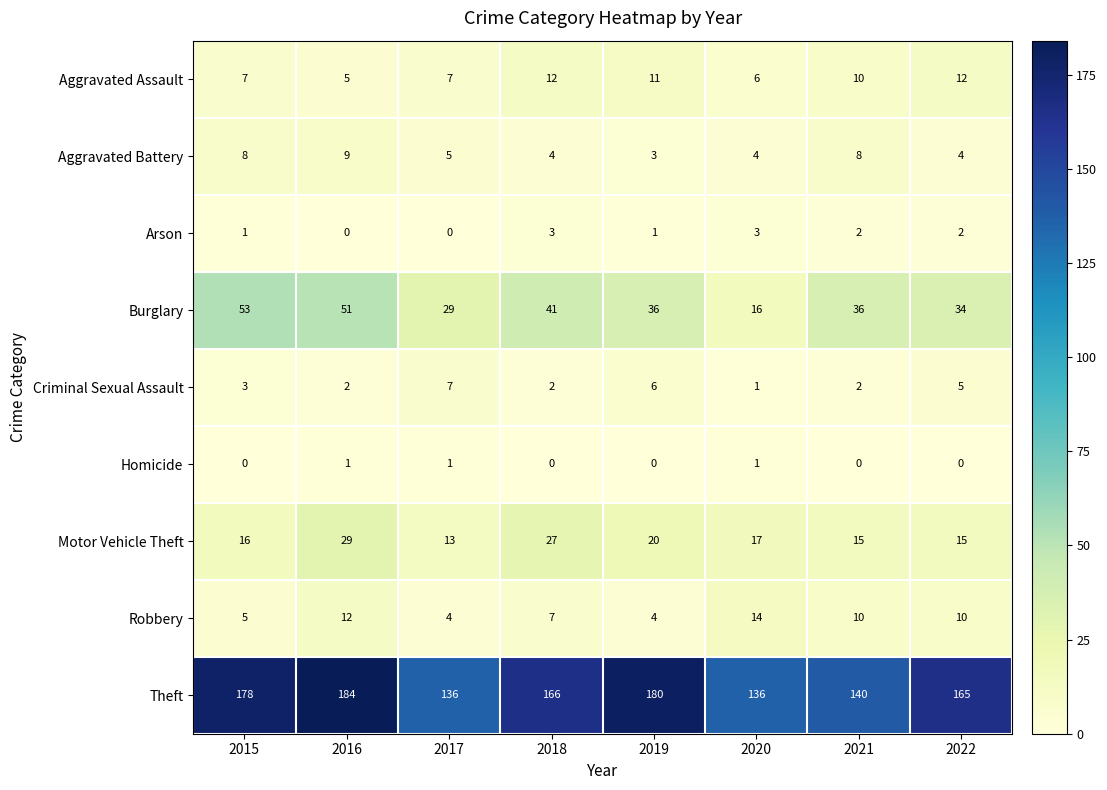

Is it true that Theft equals 180 at 2019?

True